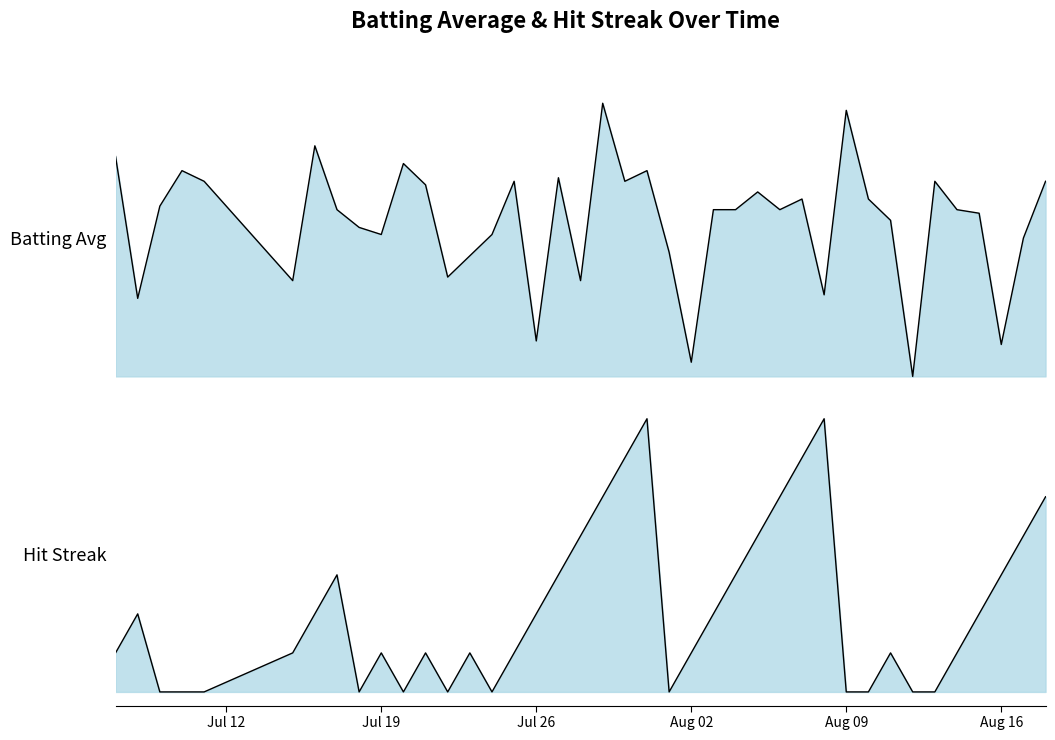

What are all the series names shown in the legend?

Batting Avg, Hit Streak